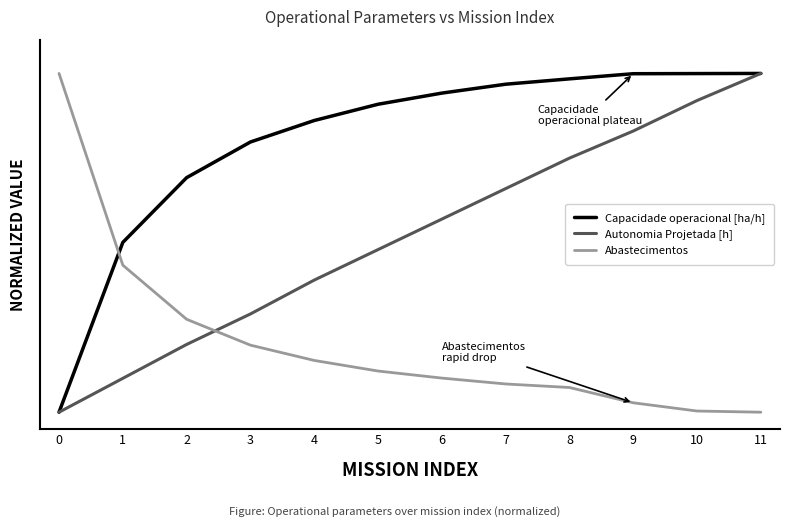

Does the chart display data point markers on the line(s)?

No